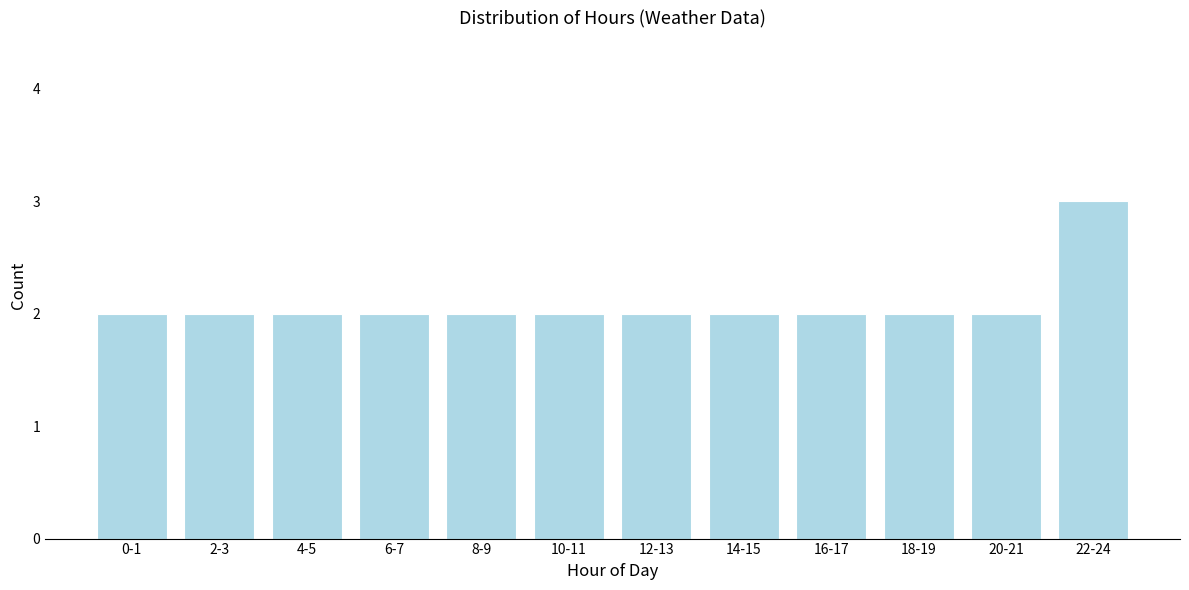

Reading left to right, extract all data points from this chart.

0-1=2	2-3=2	4-5=2	6-7=2	8-9=2	10-11=2	12-13=2	14-15=2	16-17=2	18-19=2	20-21=2	22-24=3